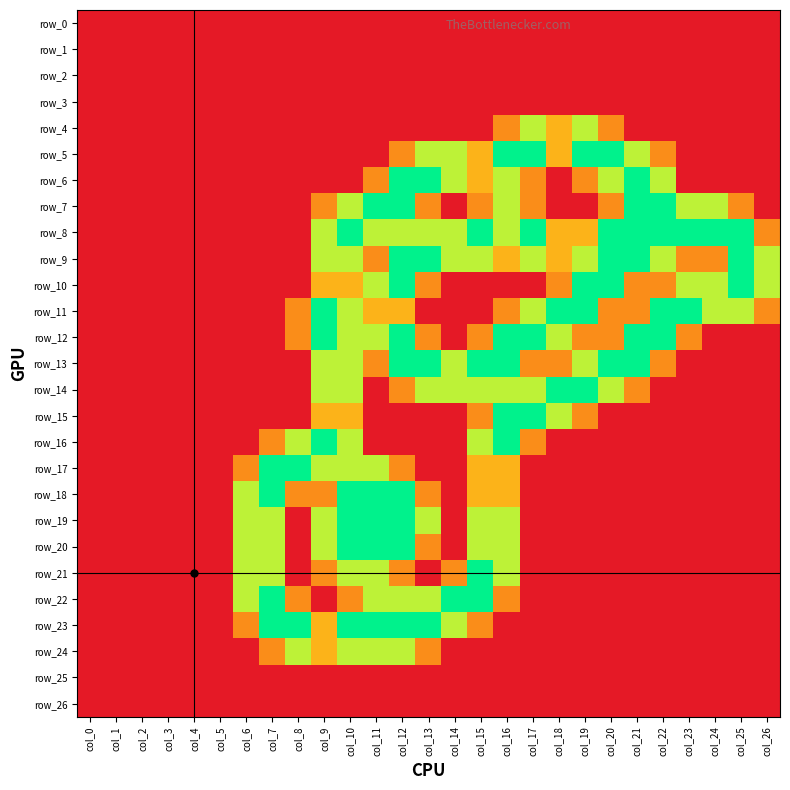

The value of row_19 at col_25 is 0.0. True or false?

True